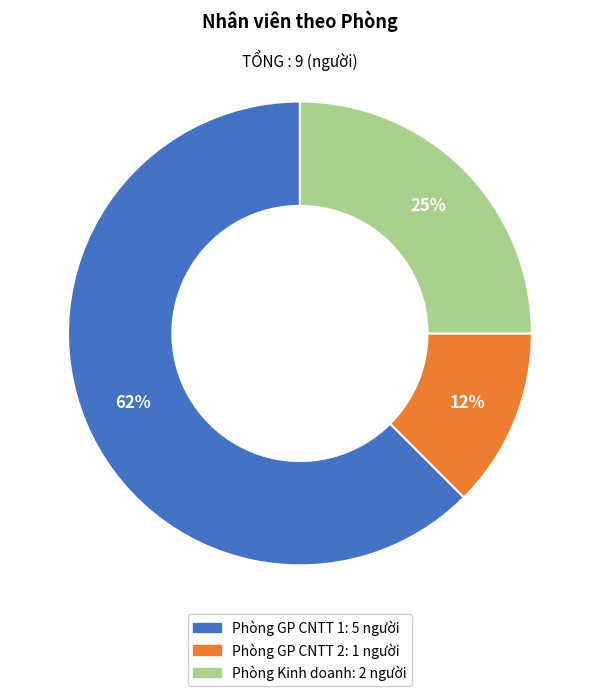

To the nearest percent, what percentage of the pie is Phòng Kinh doanh?

25%